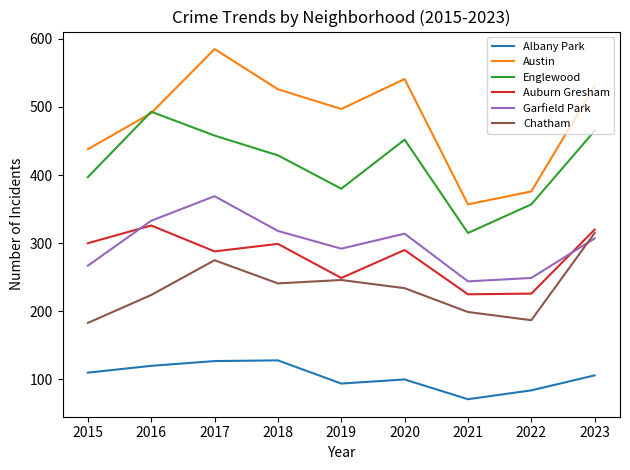

What is the approximate value of Albany Park at 2019, to the nearest 5?

95